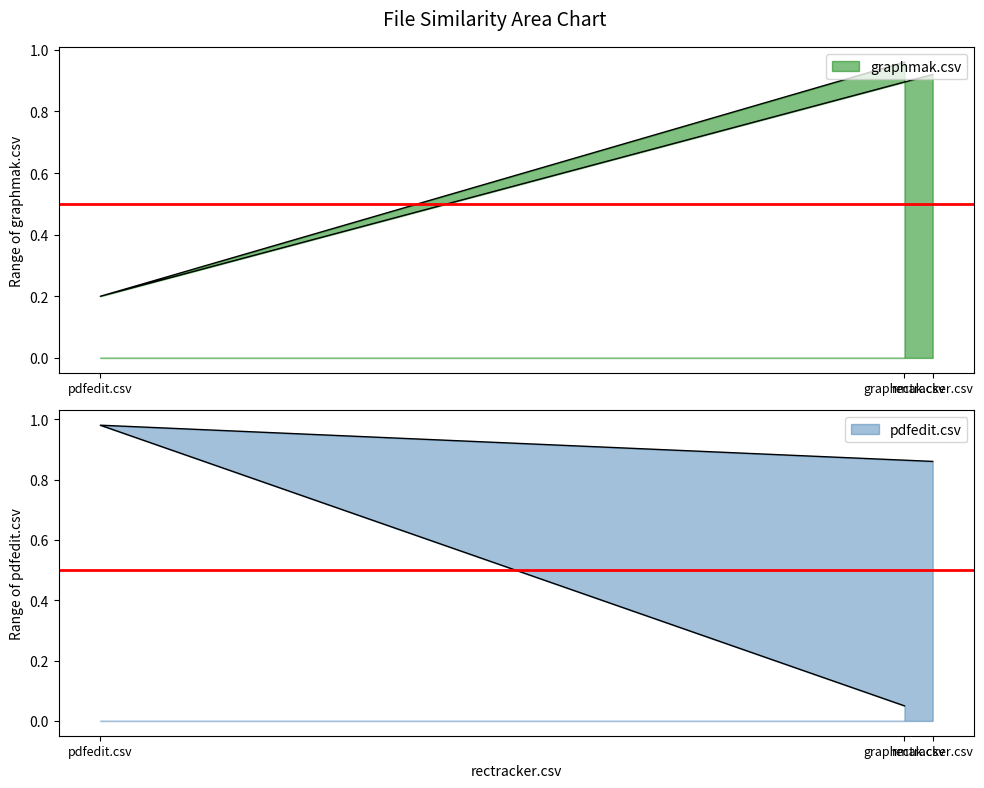

What is the sum of all graphmak.csv values?

2.1